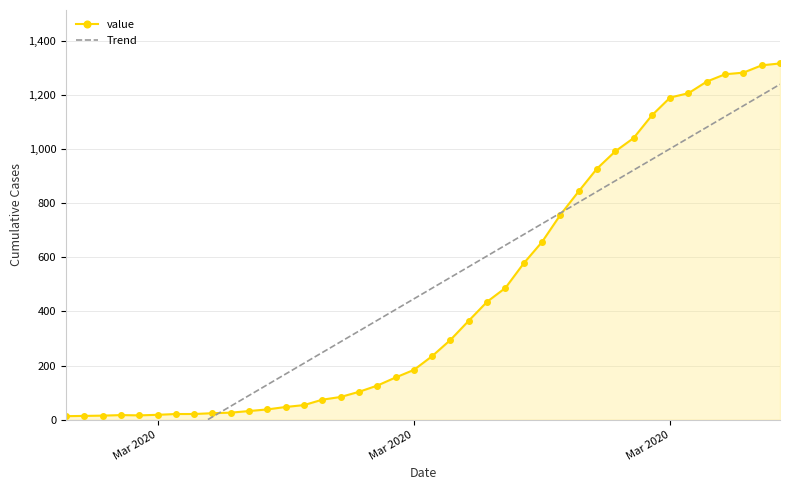

Is it true that value equals 127.6 at 15?

False